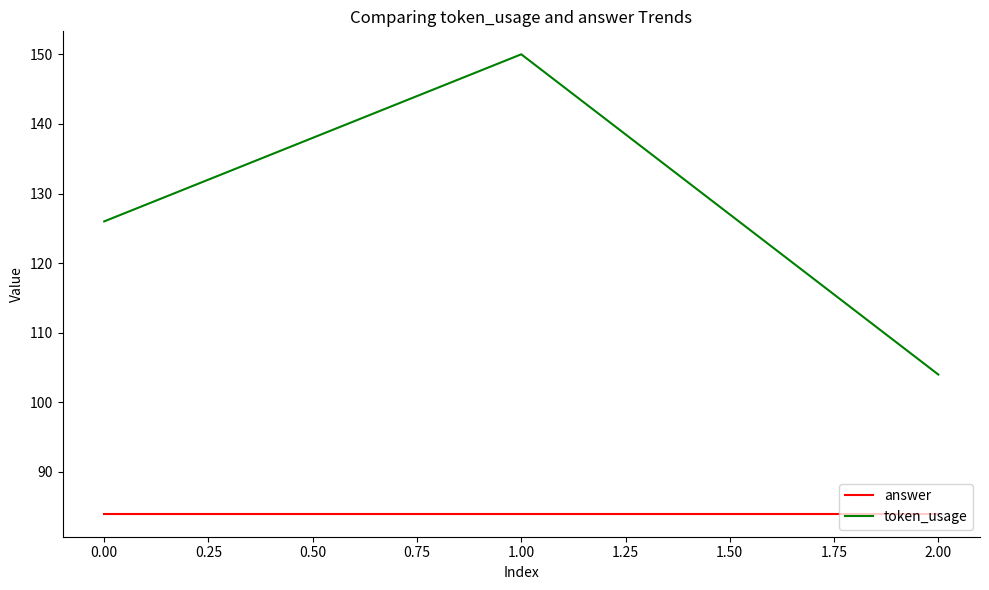

Is it true that token_usage equals 264 at 0.00?

False